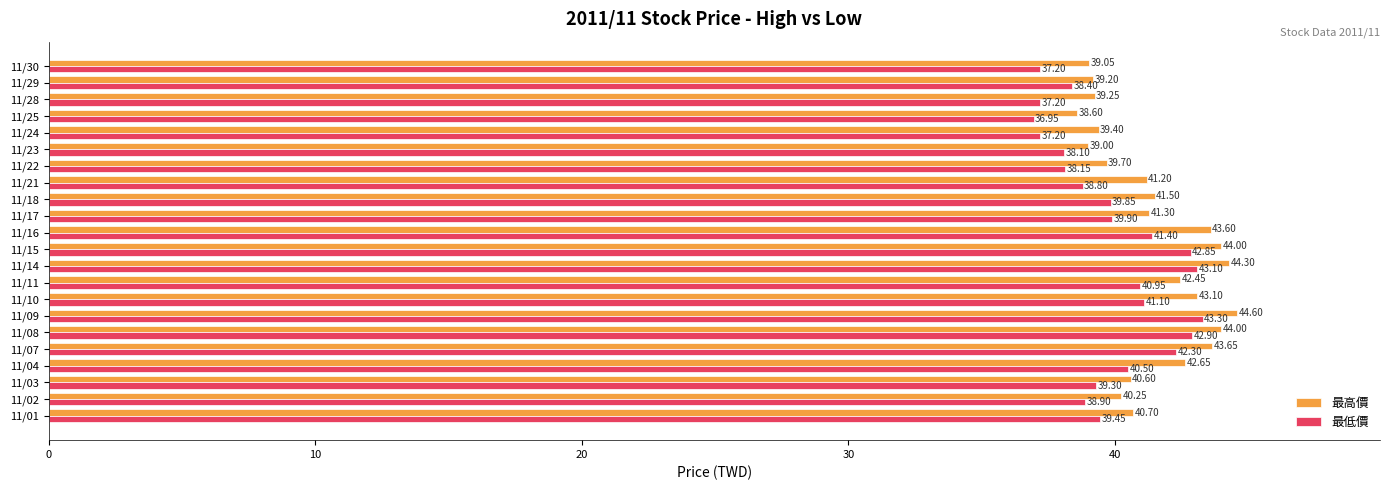

What is the total value across all series at 11/23?

77.1